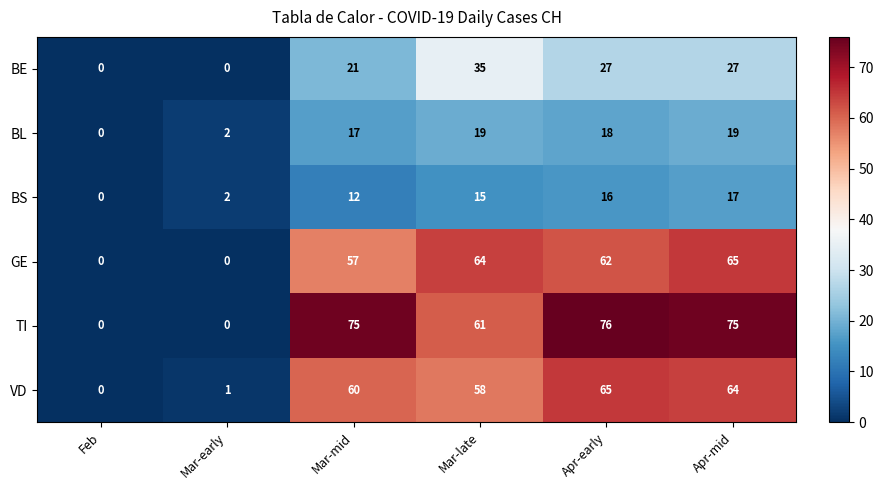

Where is GE nearest to the value 32?

Mar-mid